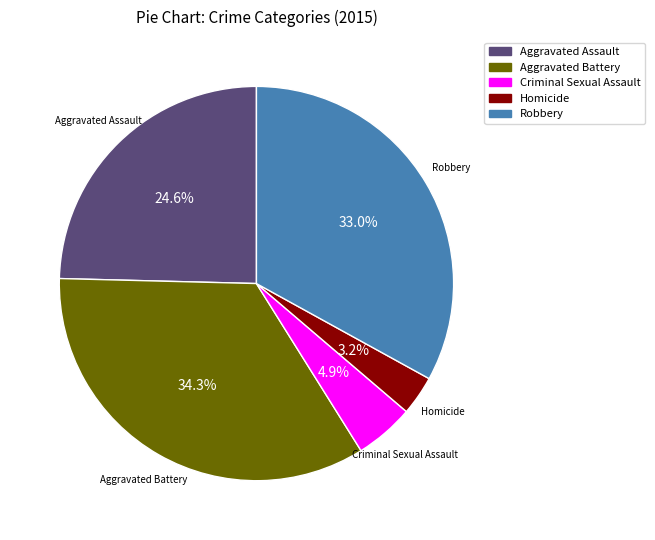

Which slice is the smallest?

Homicide